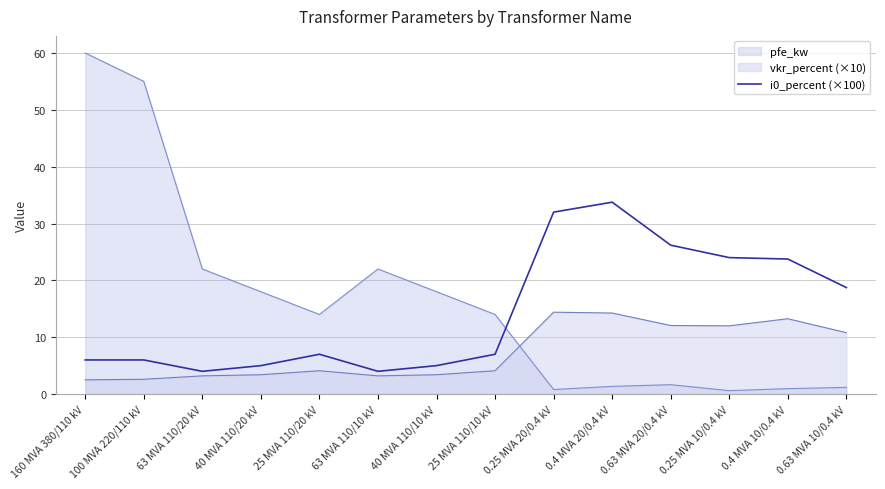

What position from the left is 160 MVA 380/110 kV?

1